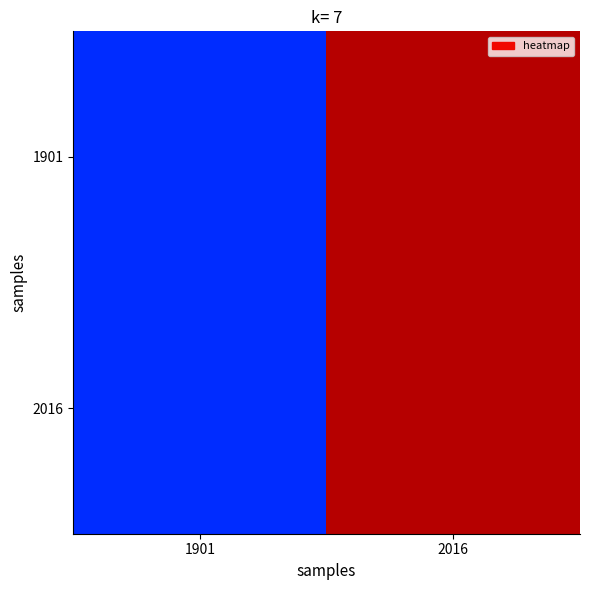

Reading right to left, list all the values displayed in this chart.

1901: 2016=99.0	1901=83.4
2016: 2016=99.0	1901=83.4